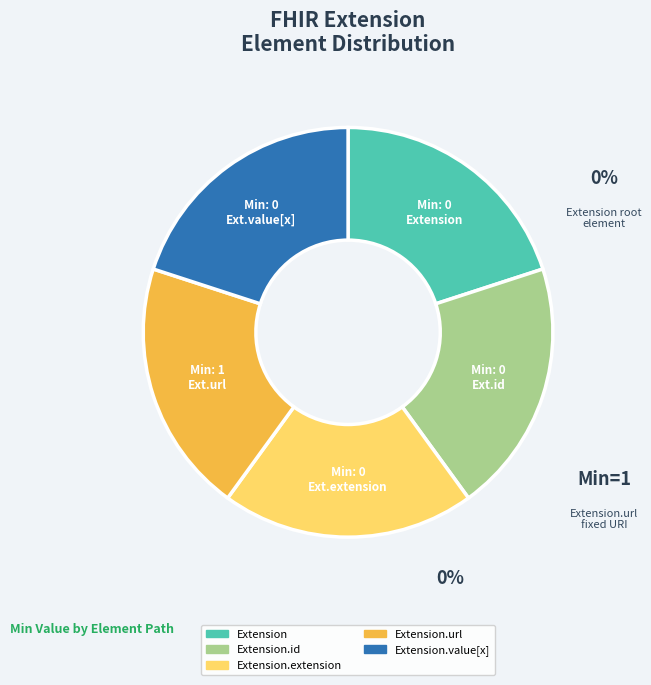

Does Extension.extension account for over 50% of the chart?

No